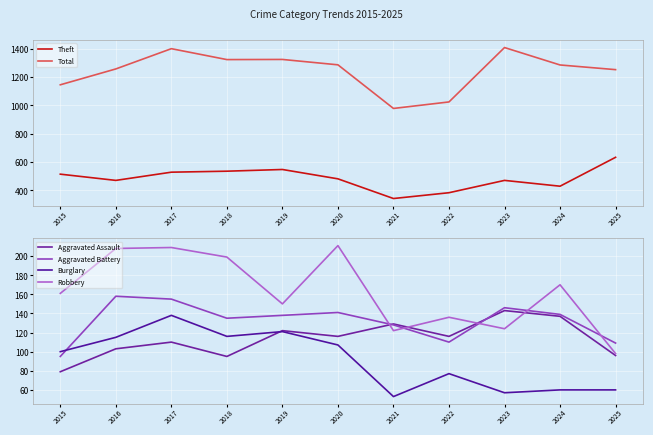

True or false: Theft and Aggravated Battery intersect in this chart.

False